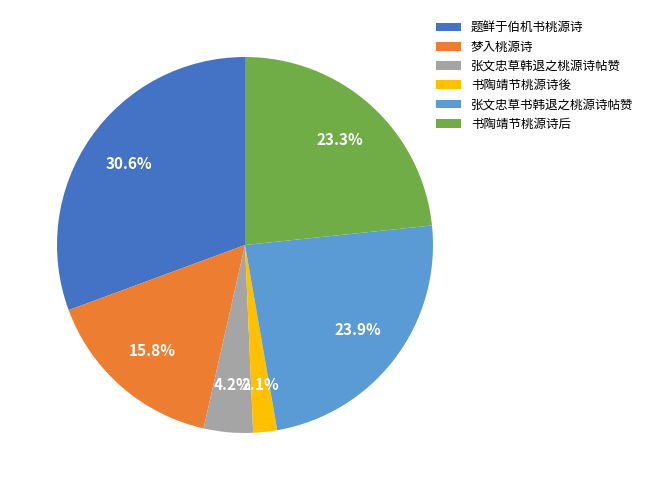

Which slice is the largest?

题鲜于伯机书桃源诗